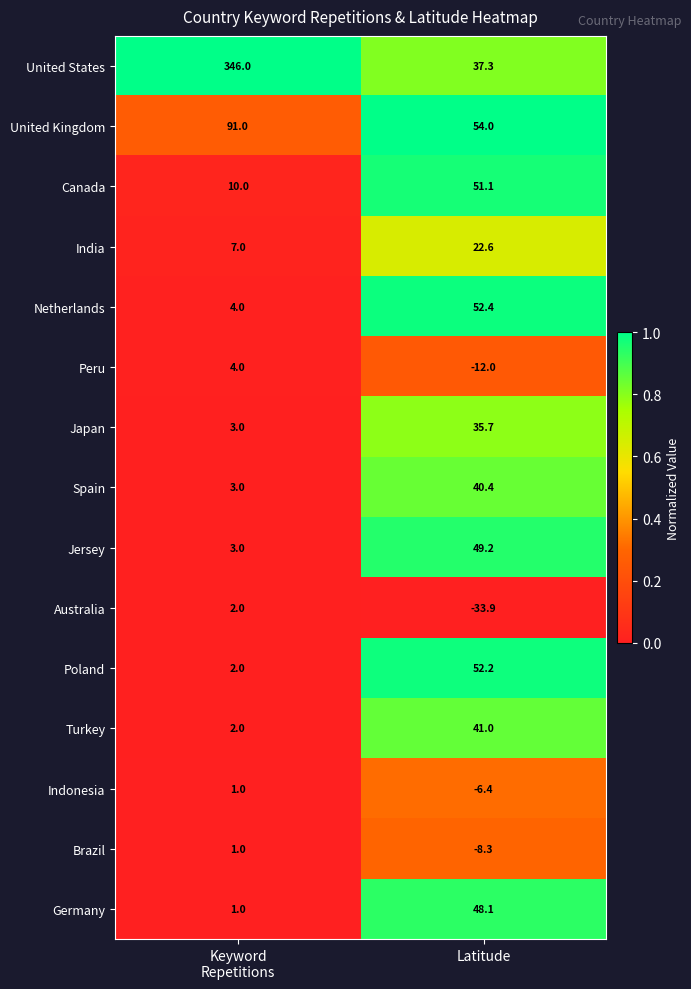

Where is United States nearest to the value 191?

Latitude